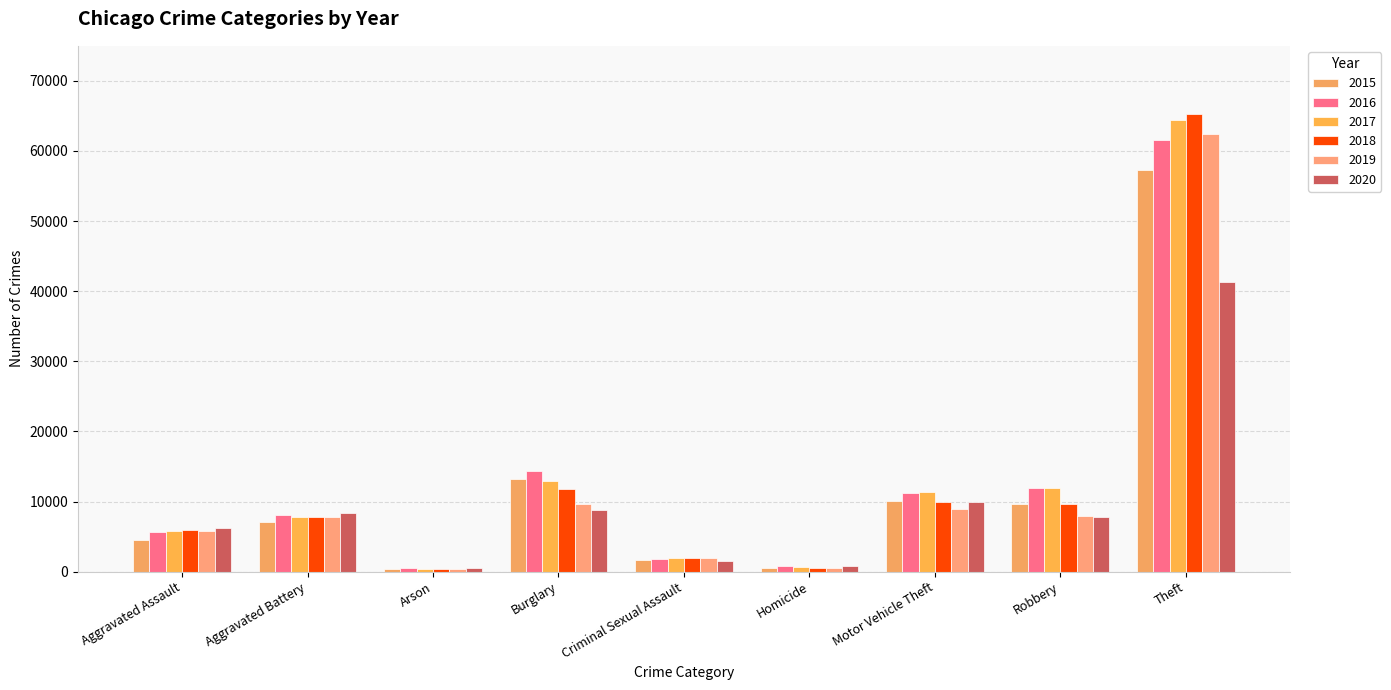

What is the spread (max minus min) of values at Criminal Sexual Assault?

528